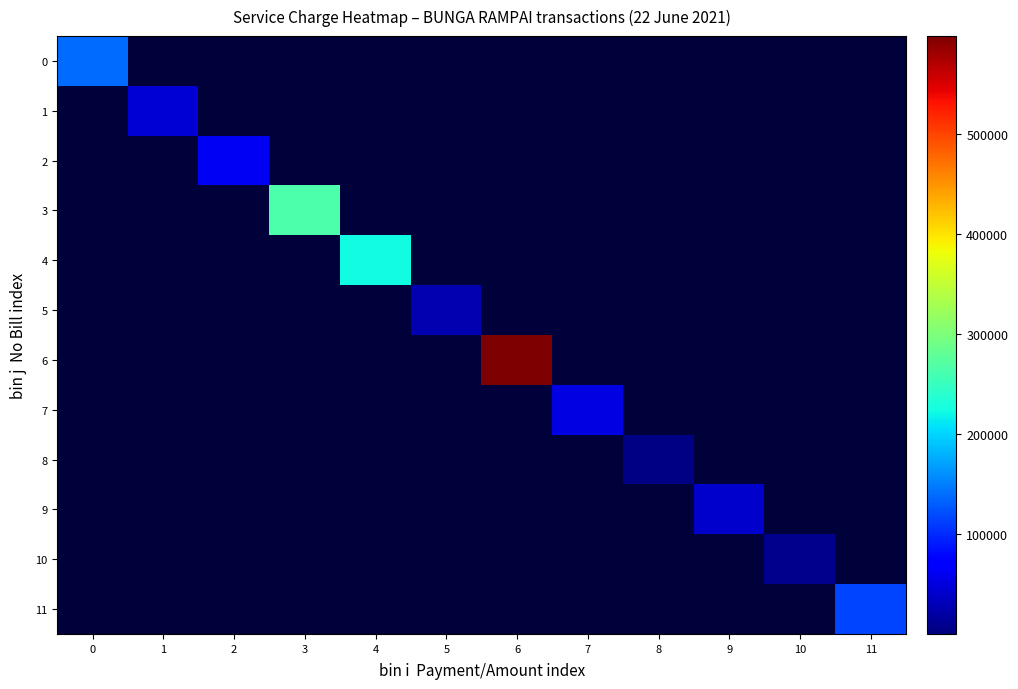

Which has a higher value, 4 or 9?

4